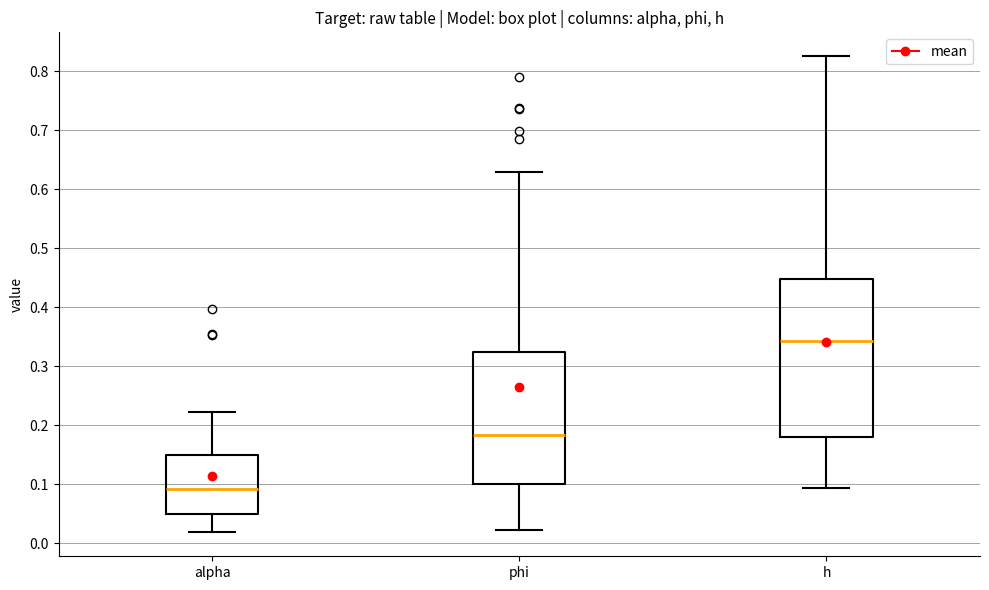

Reading left to right, transcribe this box plot: for each box, give where its median line is, the range the box spans, and where its two whiskers end, as read against the y-axis. The values are not printed on the chart, so give them approximately, as read against the axis.

alpha: median 0.09, box 0.05 to 0.15, whiskers 0.02 to 0.22
phi: median 0.18, box 0.10 to 0.32, whiskers 0.02 to 0.63
h: median 0.34, box 0.18 to 0.45, whiskers 0.09 to 0.83